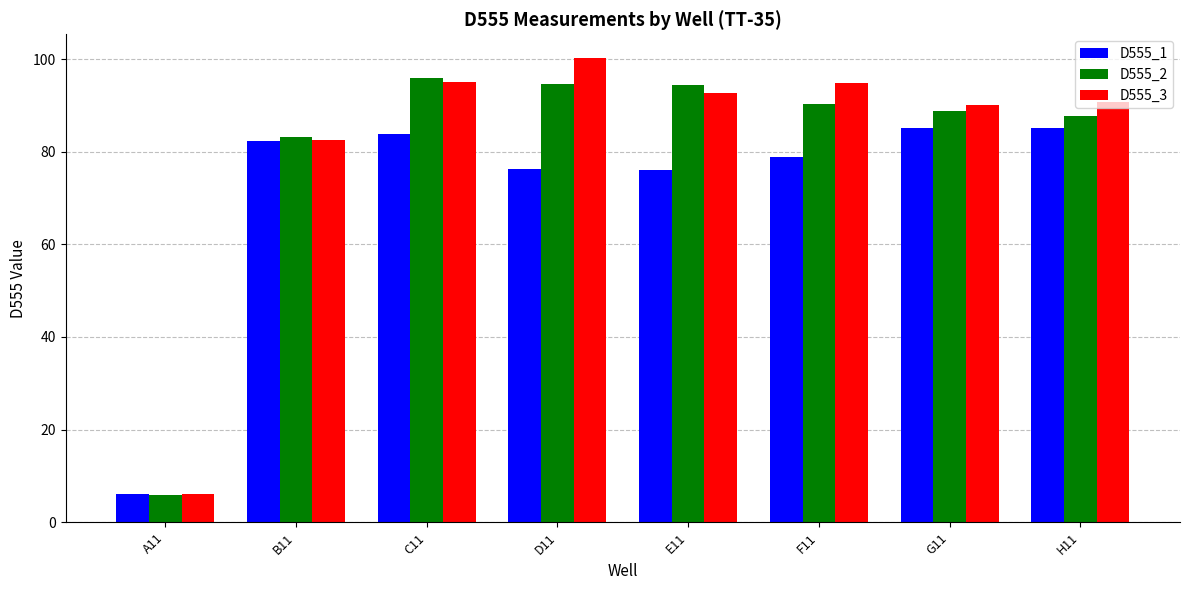

Rank the series by their average value, from lowest to highest.

D555_1, D555_2, D555_3